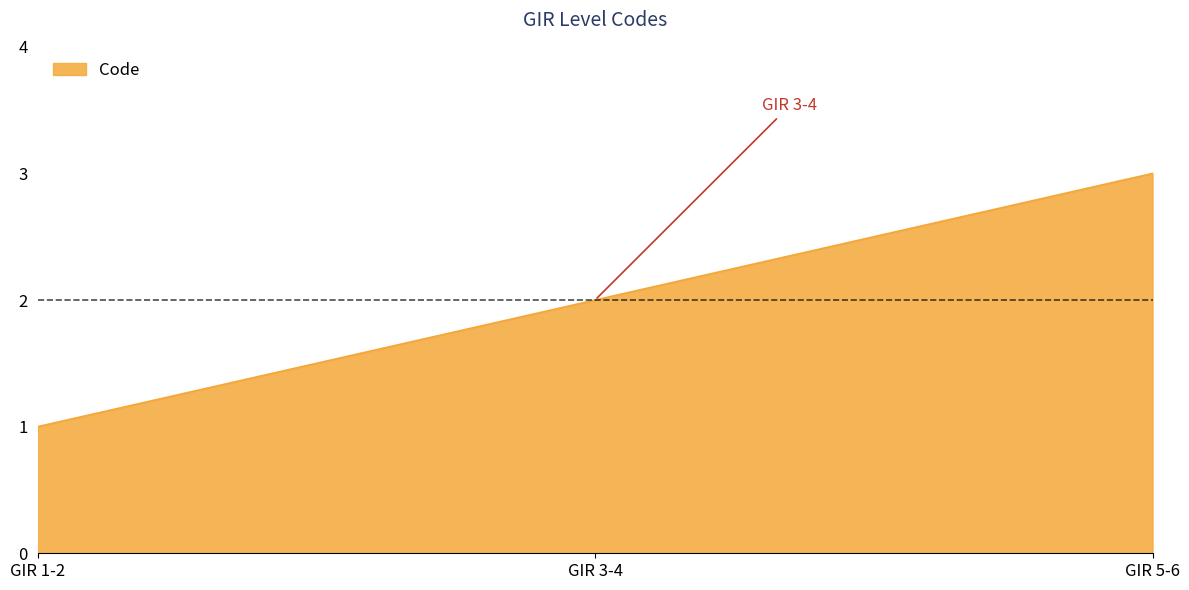

Rank the categories by value from lowest to highest.

GIR 1-2, GIR 3-4, GIR 5-6